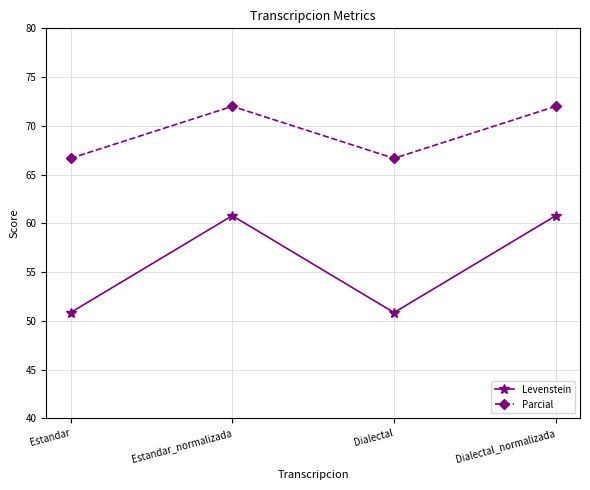

Reading left to right, transcribe all the data shown in this chart.

Levenstein: 50.8	60.8	50.8	60.8
Parcial: 66.7	72.0	66.7	72.0